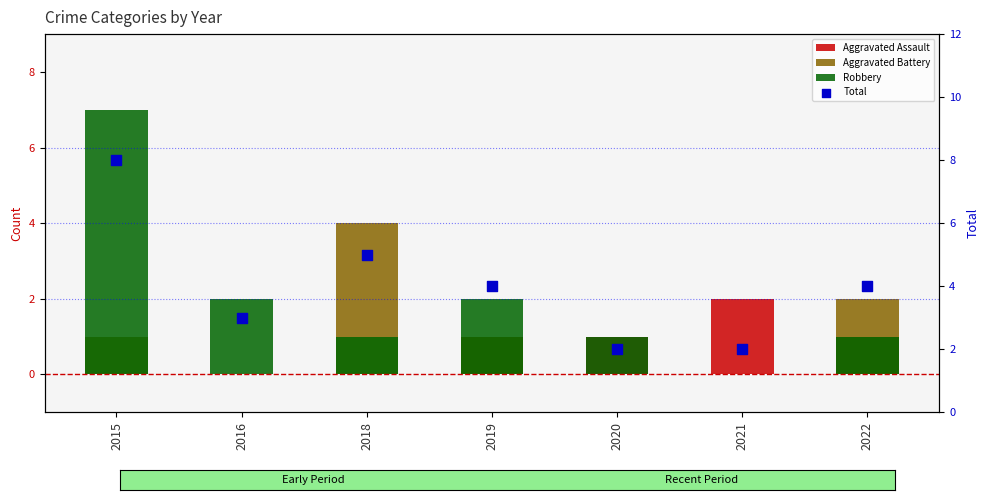

What are all the series names shown in the legend?

Aggravated Assault, Aggravated Battery, Robbery, Total